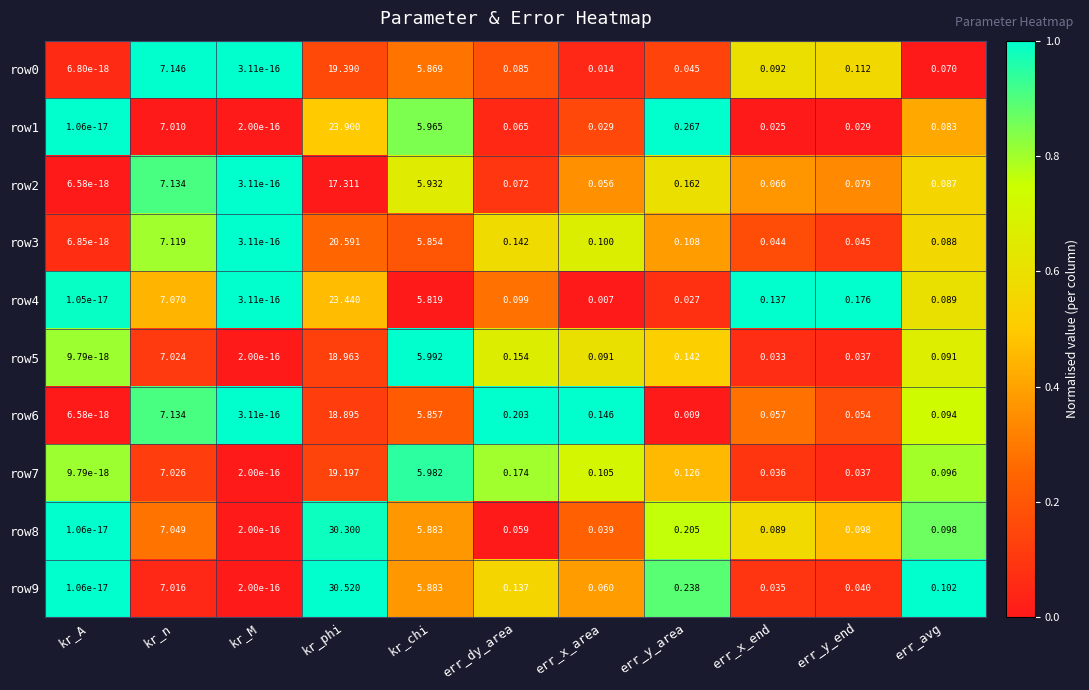

Is the value of row7 at kr_chi greater than the value of row4 at kr_chi?

Yes